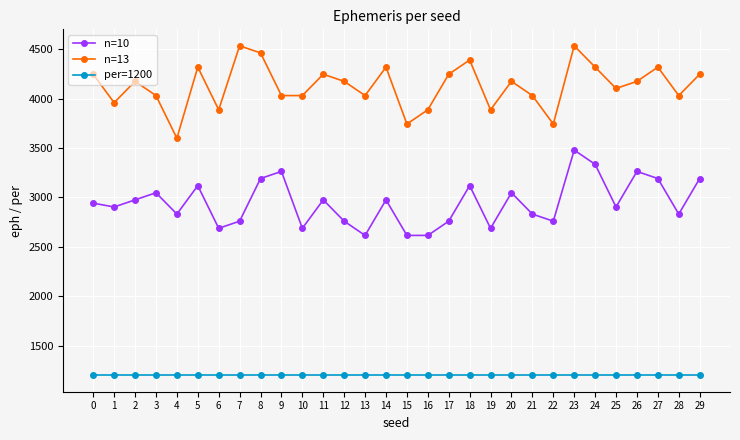

True or false: n=13 and per=1200 intersect in this chart.

False